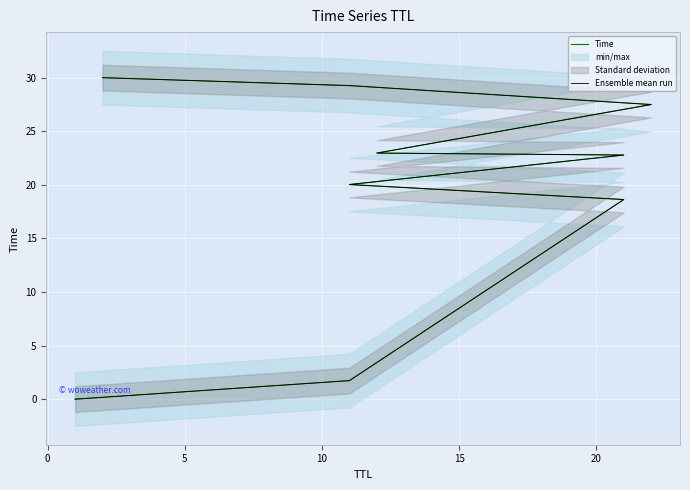

Is it true that Time equals 44.1 at 8?

False